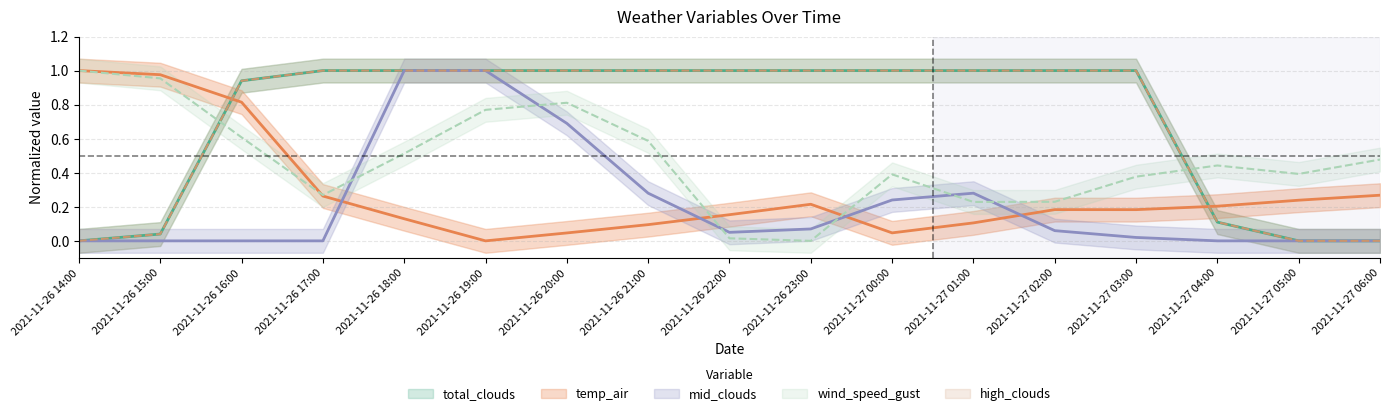

What position from the left is 2021-11-26 16:00?

3